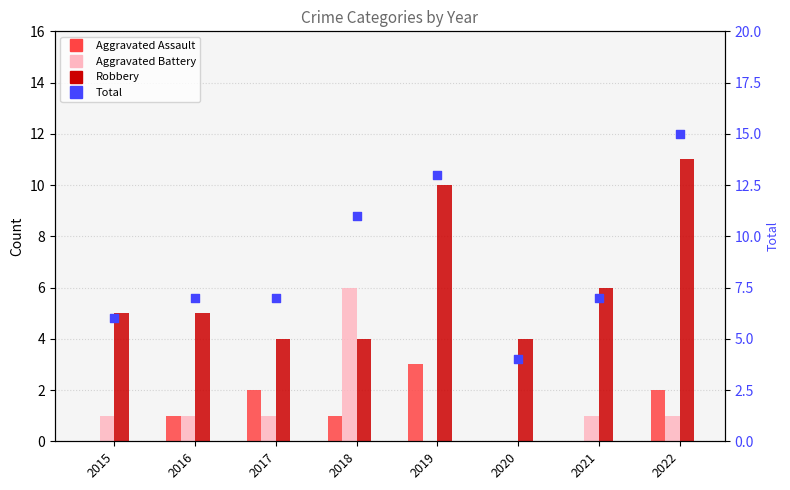

What is the total value across all series at 2021?

14